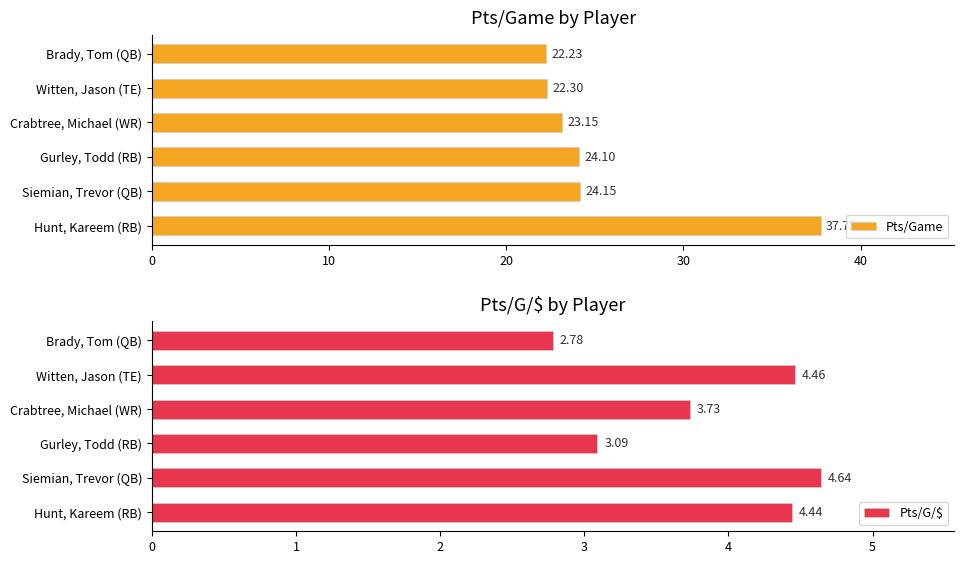

What is the sum of the Pts/Game values at Gurley, Todd (RB) and Hunt, Kareem (RB)?

61.9